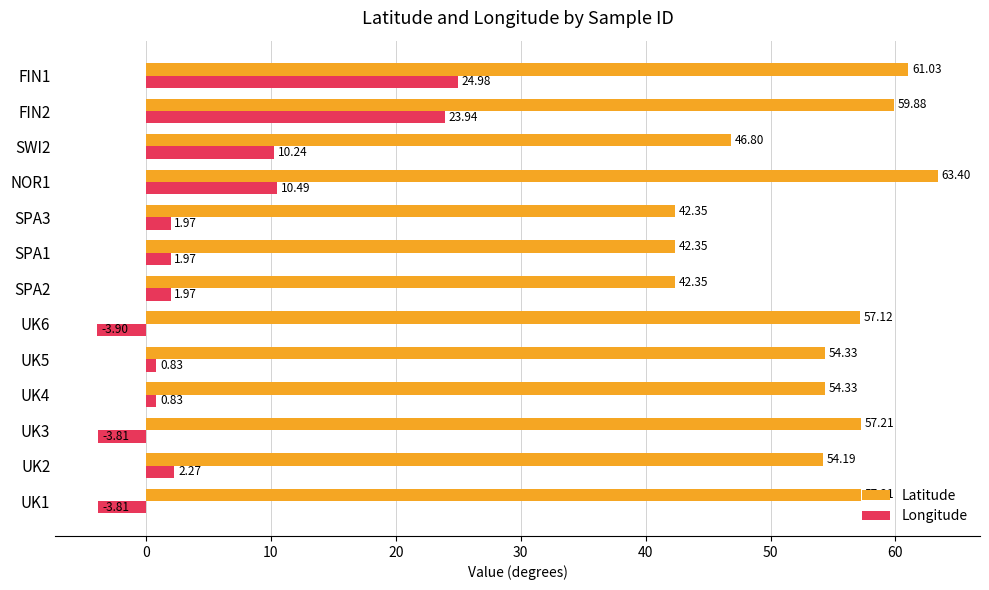

How many values in Longitude are above zero?

10